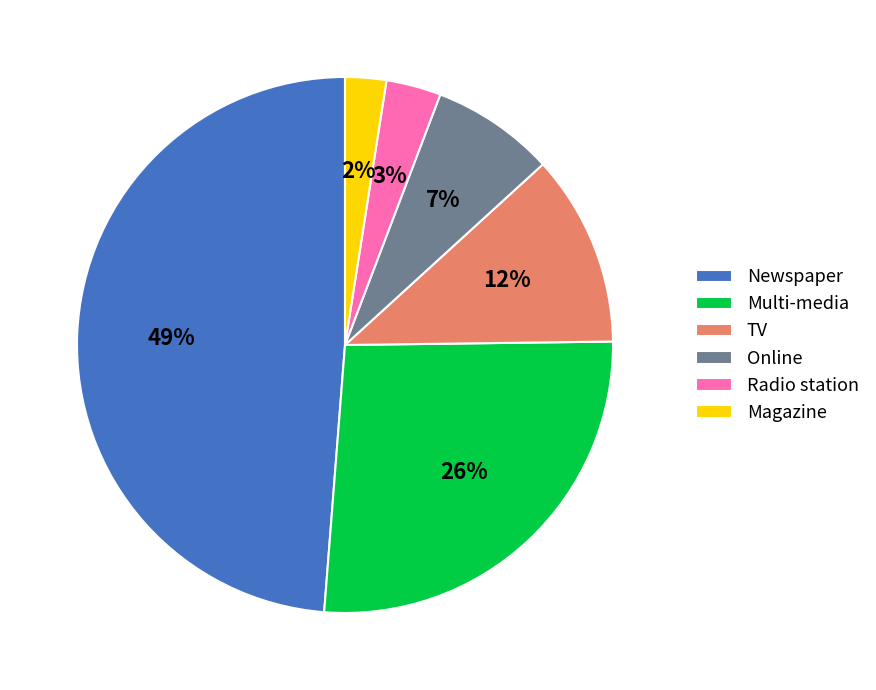

Is there a majority slice in this chart?

No